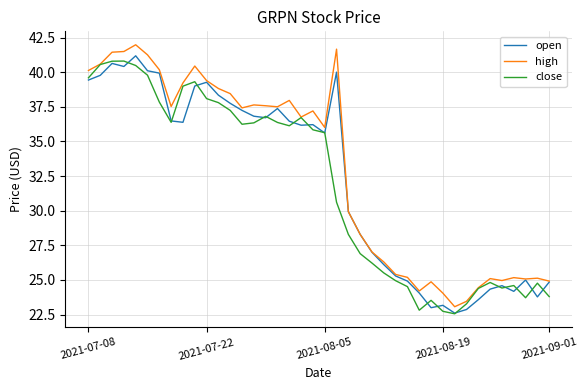

Which series has the largest range (max minus min)?

high